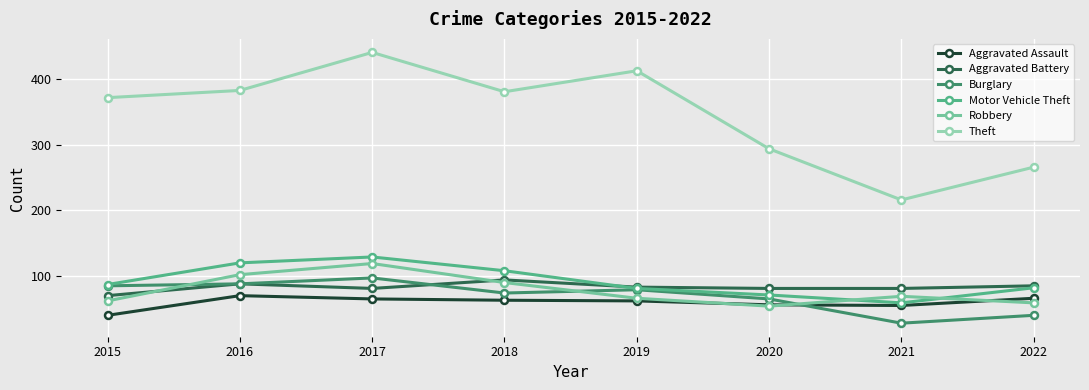

What is the spread (max minus min) of values at 2020?

240